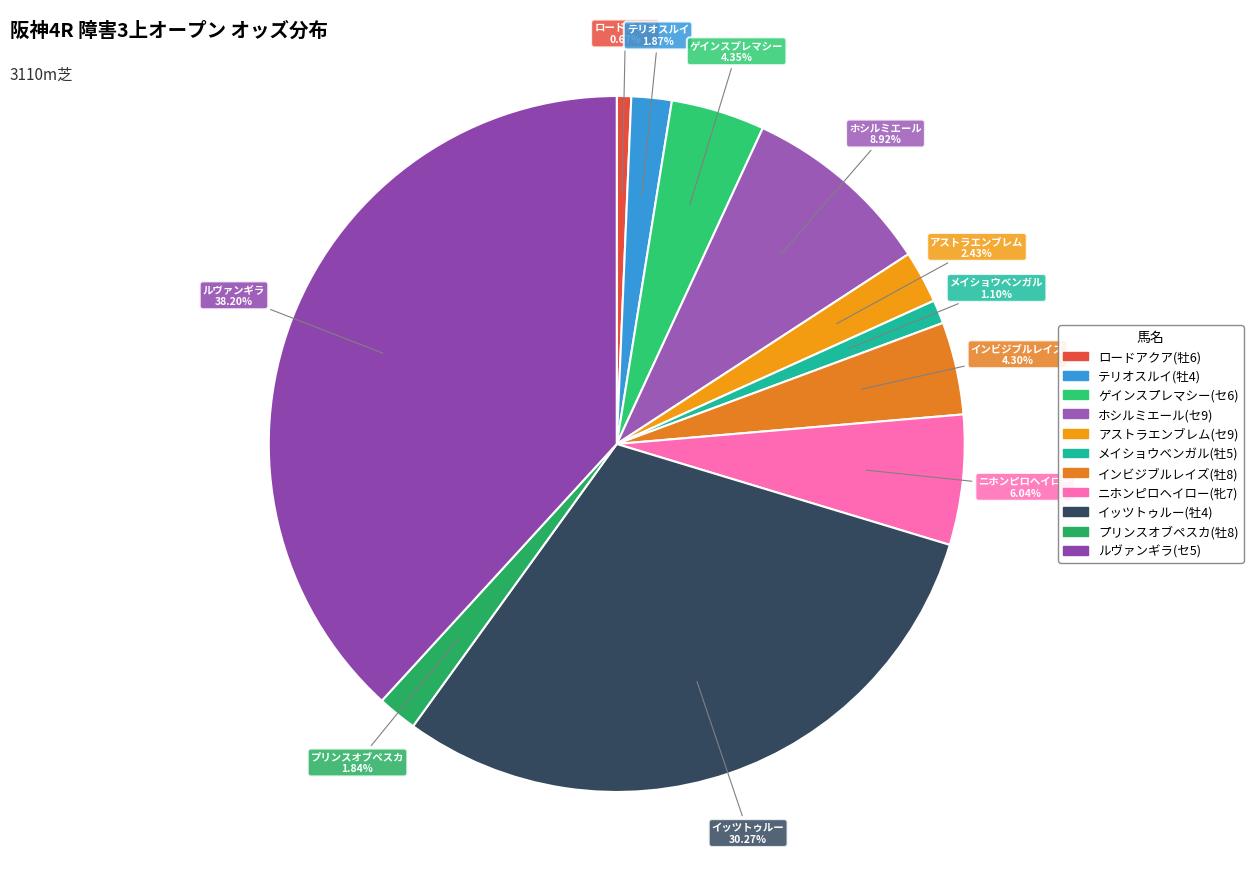

To the nearest percent, what is the difference between the ルヴァンギラ(セ5) and ニホンピロヘイロー(牝7) slice percentages?

32%